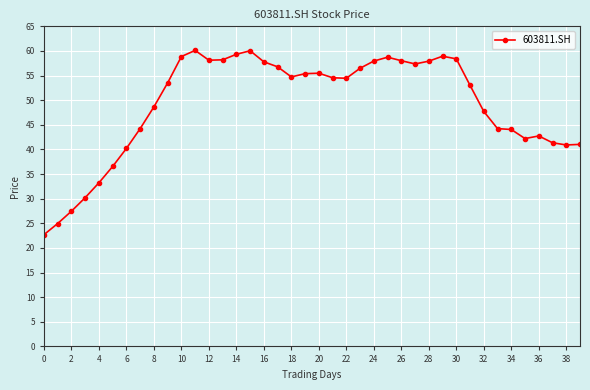

True or false: the data has more than 1 interior local peaks.

True